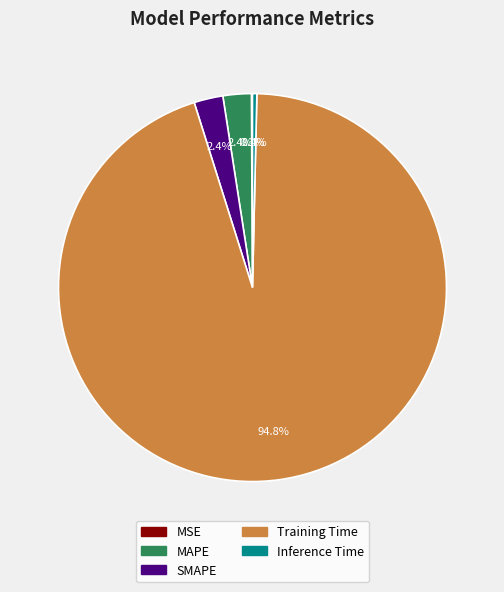

What percentage is the SMAPE slice, to the nearest percent?

2%